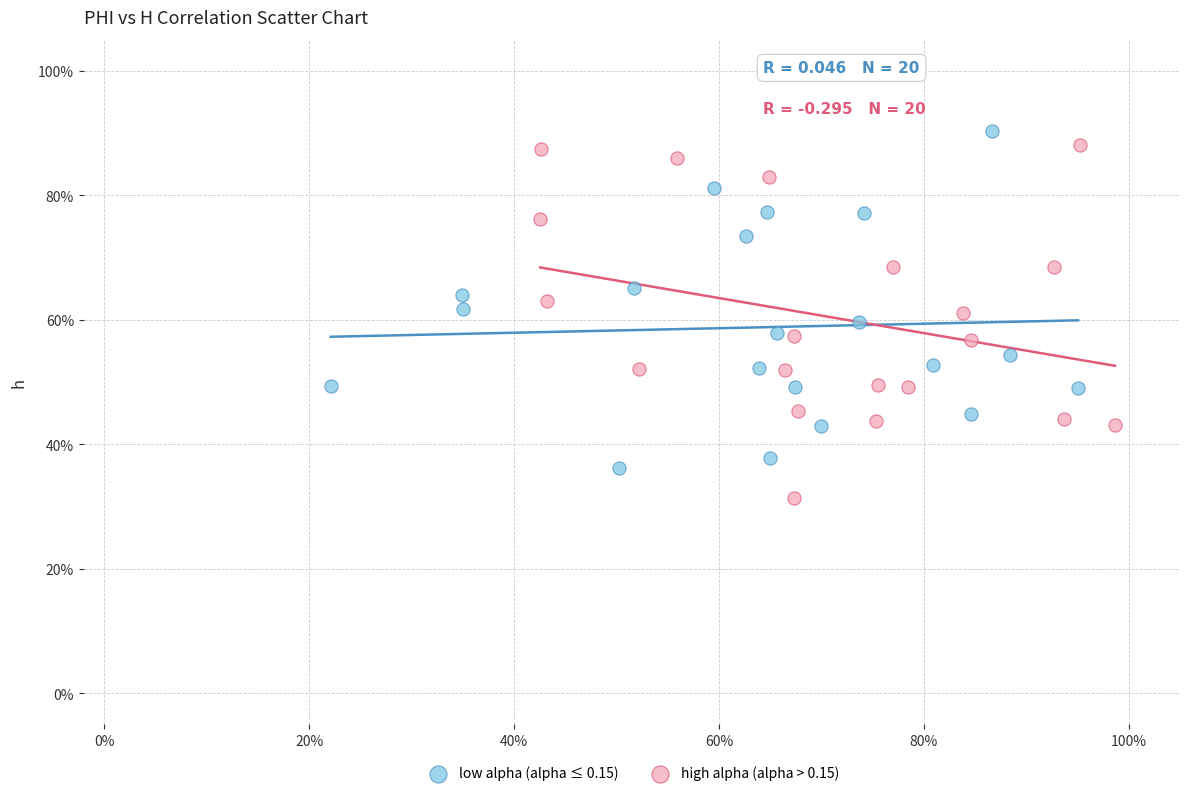

Which series has the largest Y range (max minus min)?

high alpha (alpha > 0.15)